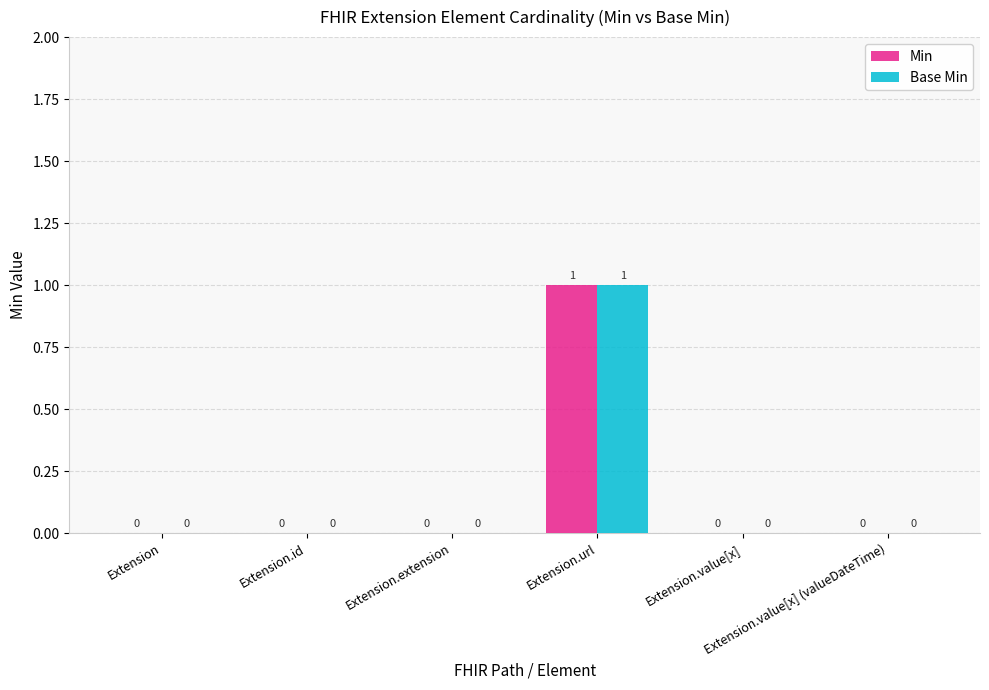

How many Min values are between 0 and 1?

6